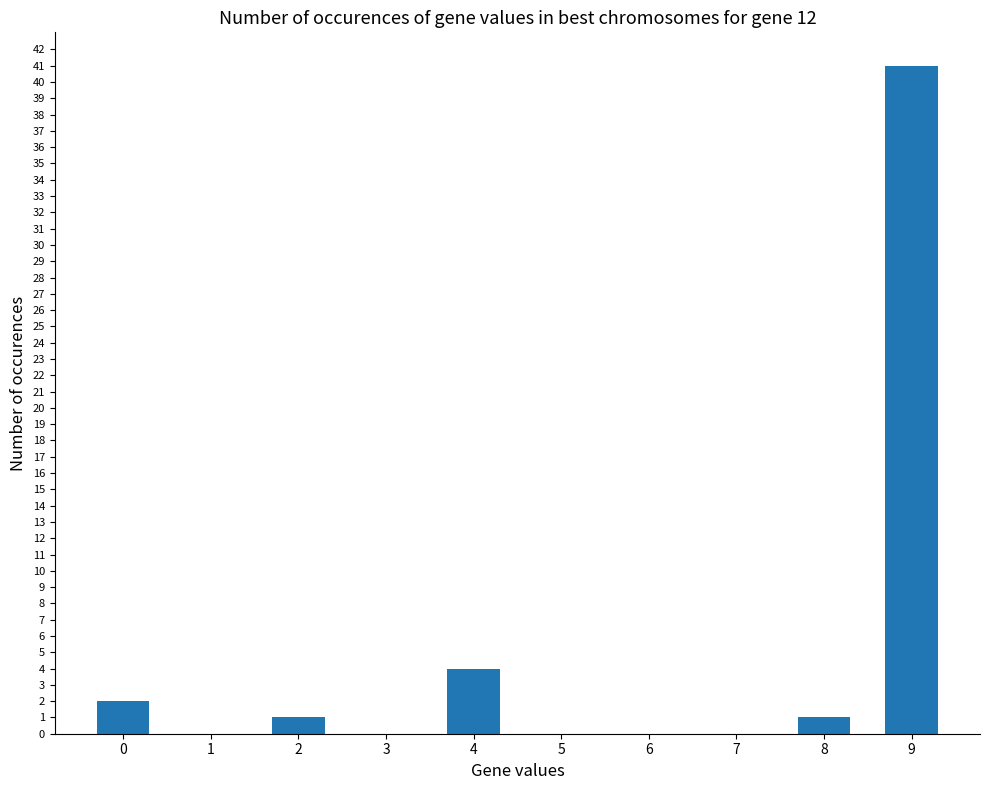

Which label corresponds to the largest value in the chart?

9